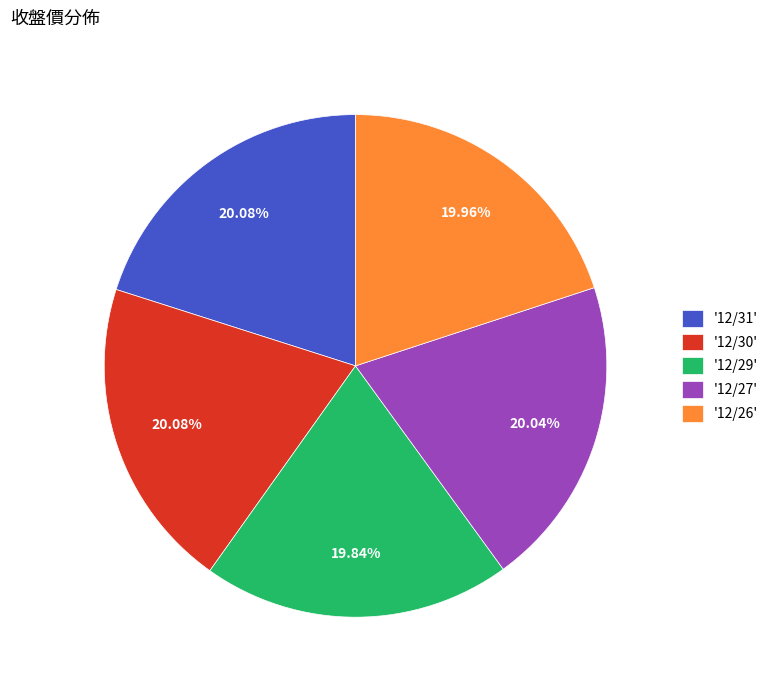

Approximately how many times larger is the value at '12/30' compared to '12/26'?

1.0